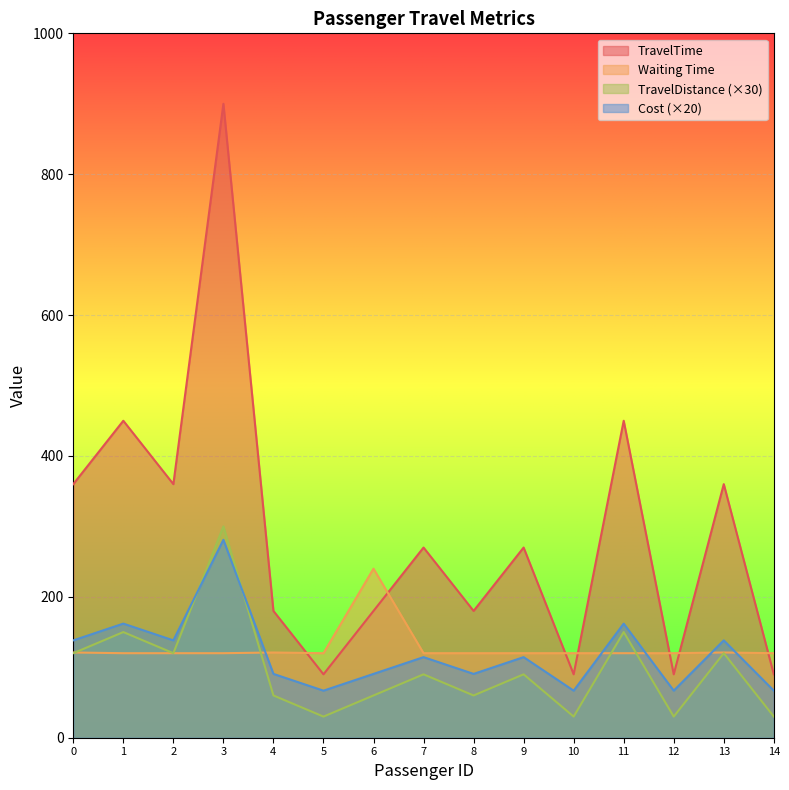

What is the difference between the maximum and second lowest values in the TravelDistance series?

270.0